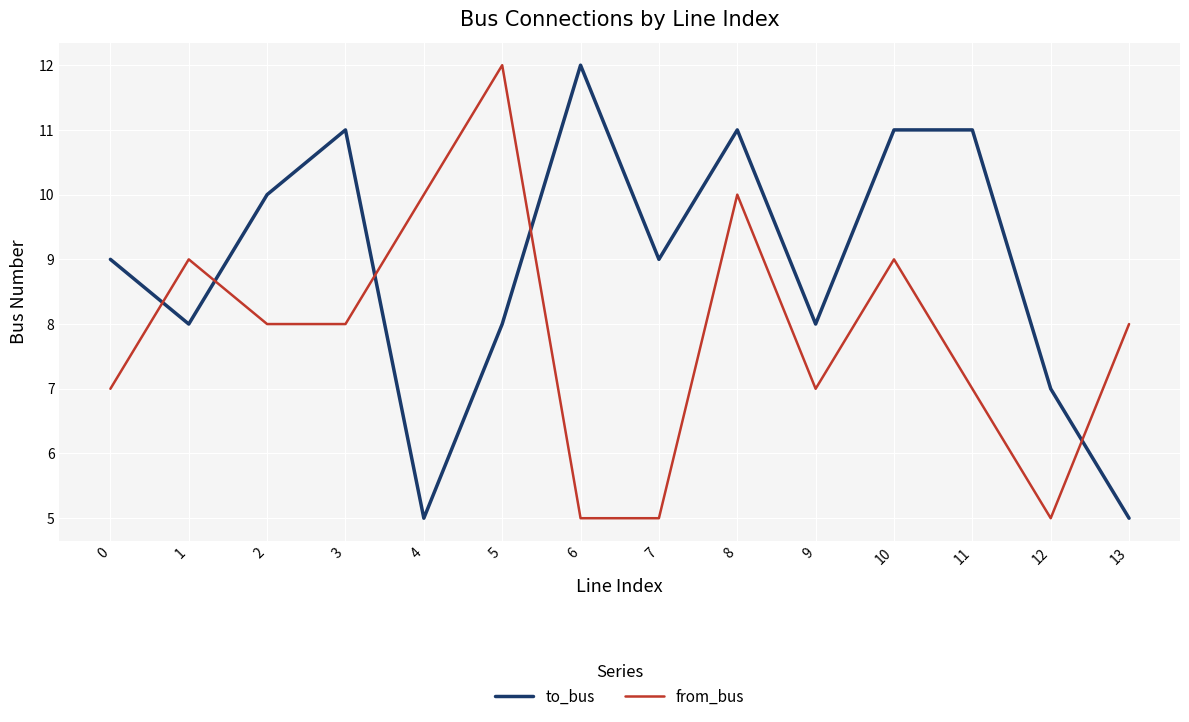

True or false: to_bus has a value of 15 at 8.

False